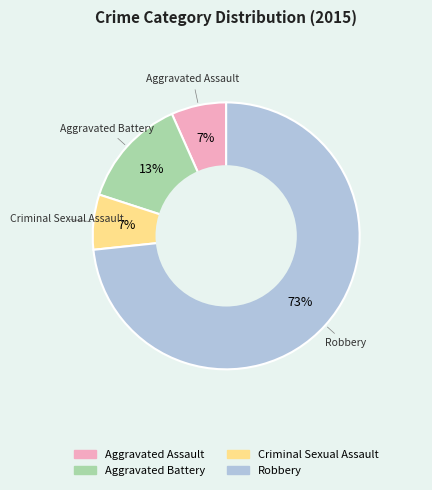

What is the ratio of the value at Aggravated Assault to the value at Criminal Sexual Assault?

1.0